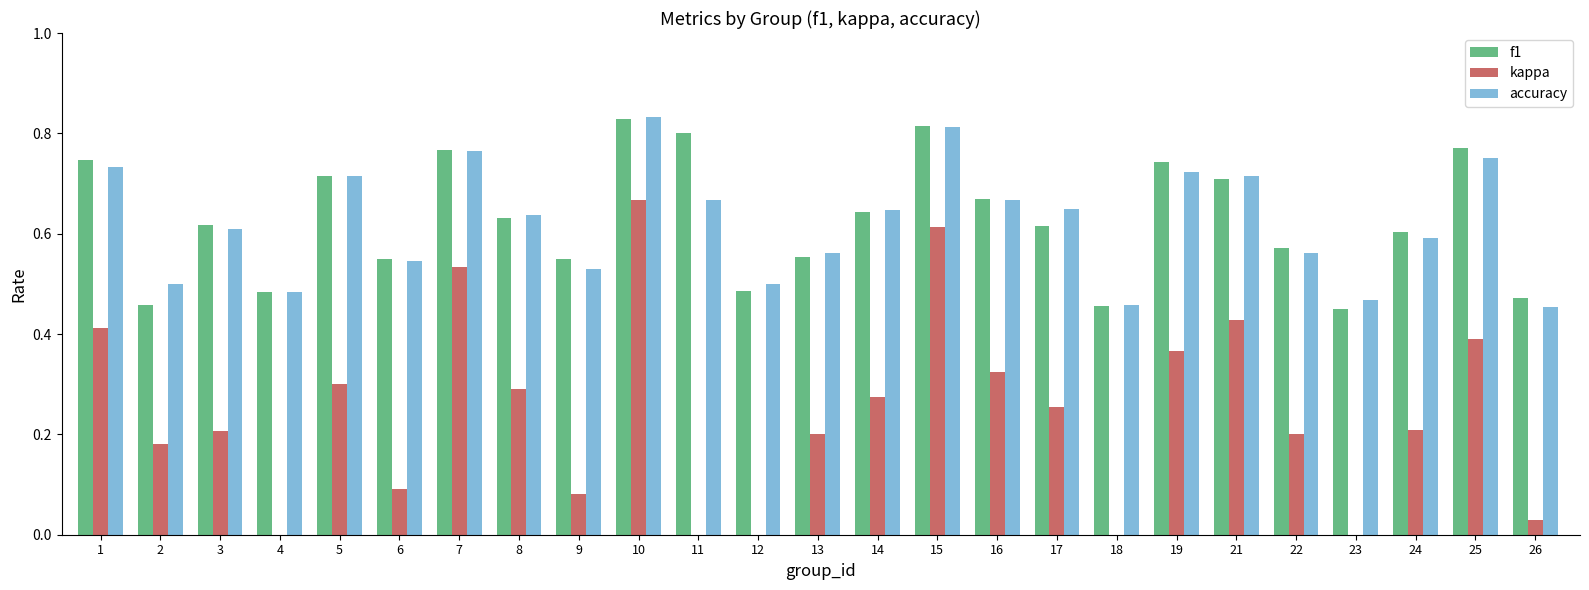

How many f1 values are between 0 and 1?

25